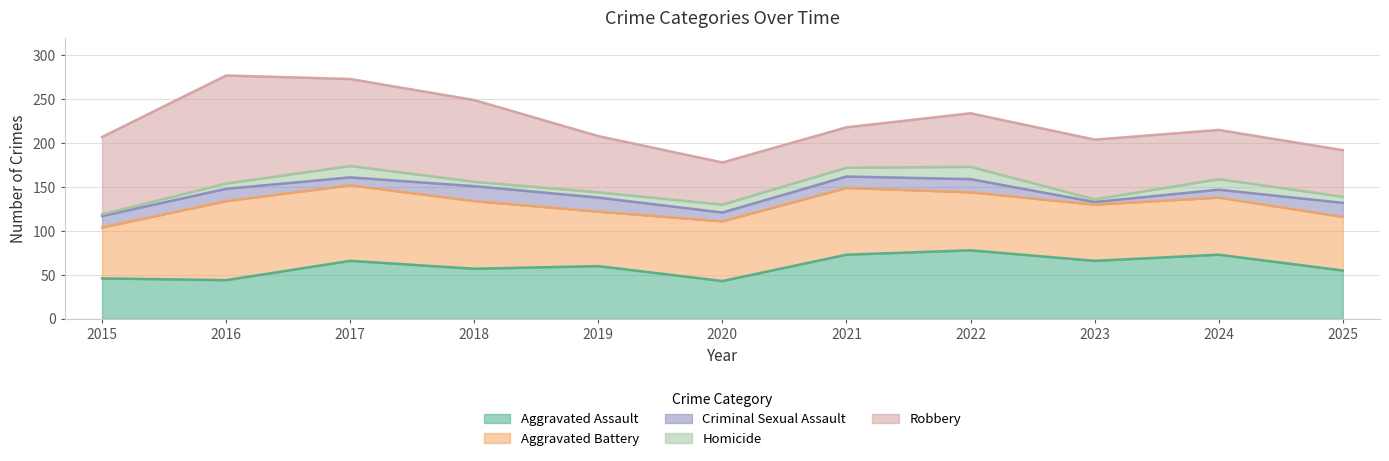

How many data points in Aggravated Battery are above 66?

5